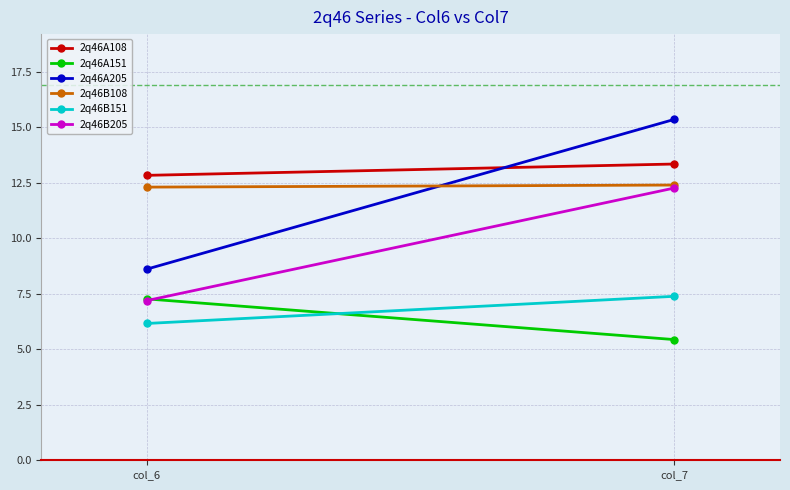

What is the spread (max minus min) of values at col_6?

6.7